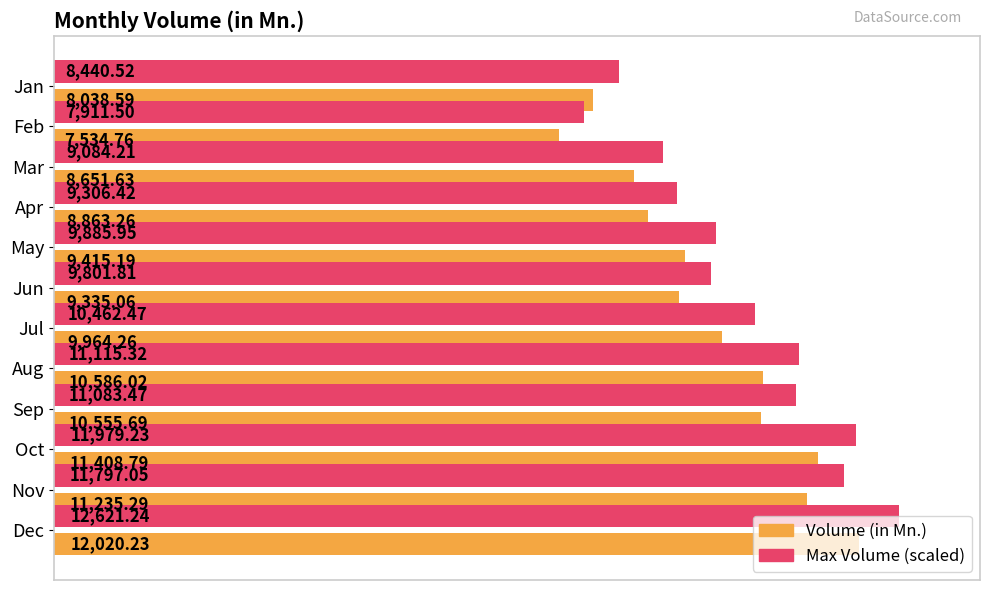

At how many categories does at least one series exceed 8415?

11